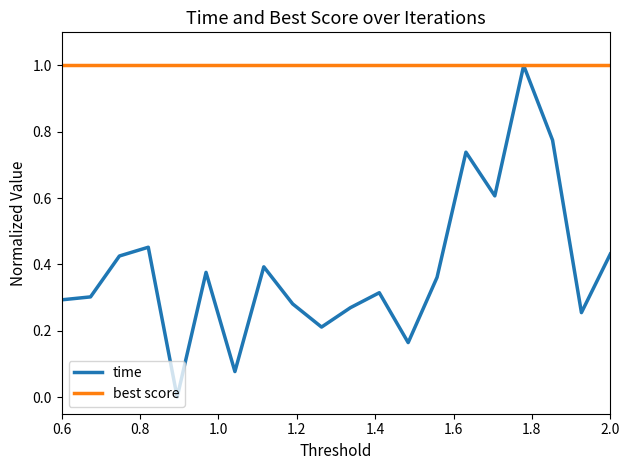

What are all the series names shown in the legend?

time, best score